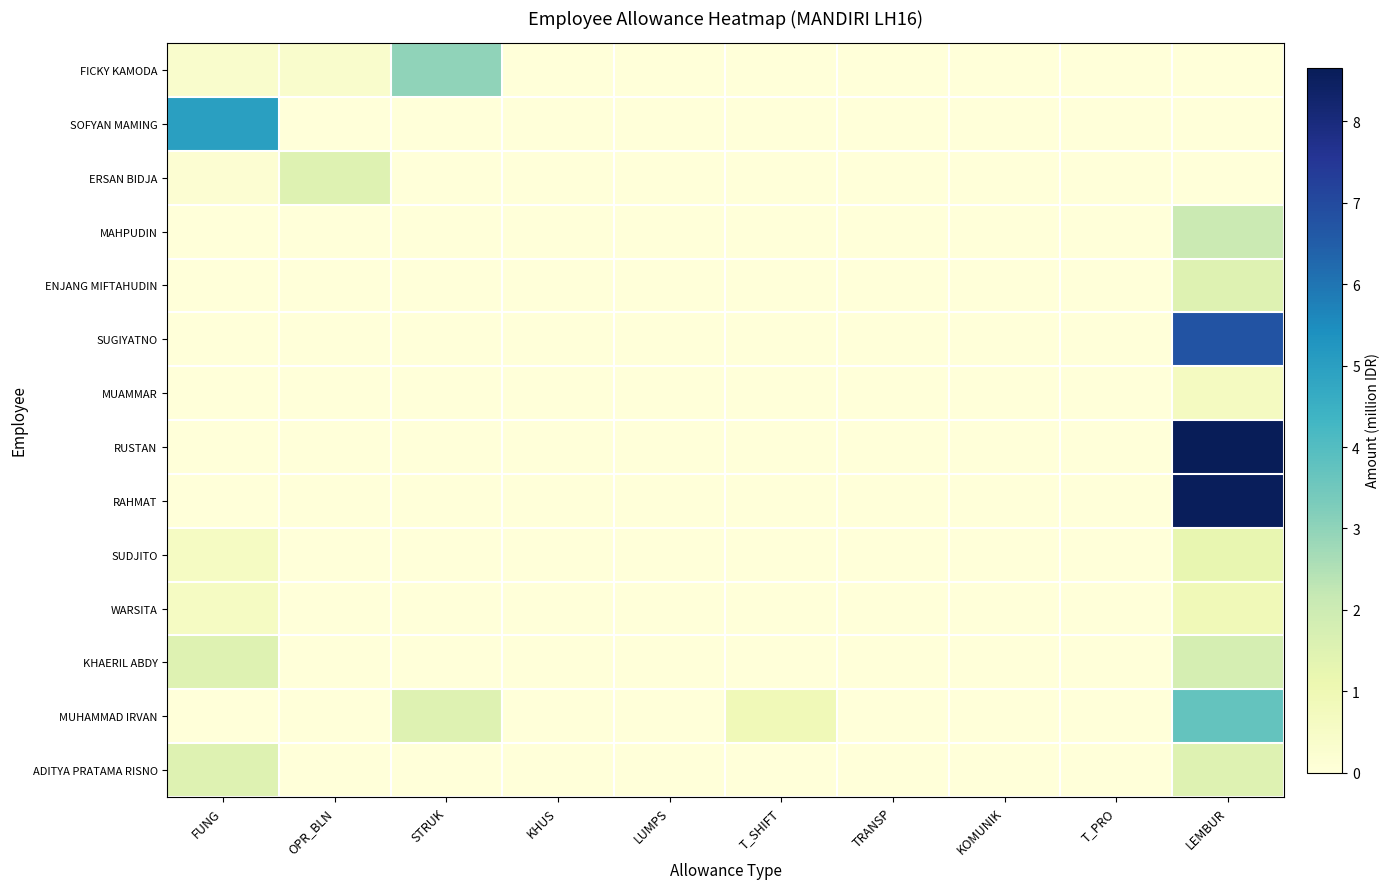

Rank the series by their maximum value, from lowest to highest.

MUAMMAR, WARSITA, SUDJITO, ENJANG MIFTAHUDIN, ERSAN BIDJA, ADITYA PRATAMA RISNO, KHAERIL ABDY, MAHPUDIN, FICKY KAMODA, MUHAMMAD IRVAN, SOFYAN MAMING, SUGIYATNO, RAHMAT, RUSTAN